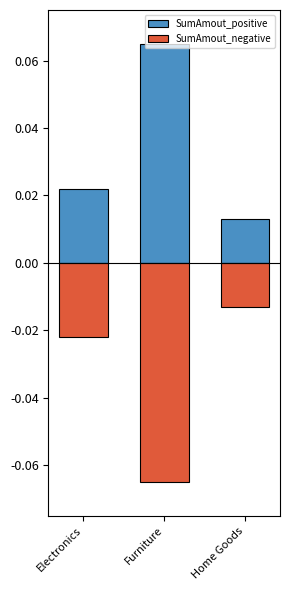

The value of SumAmout_negative at Electronics is -0.0. True or false?

True